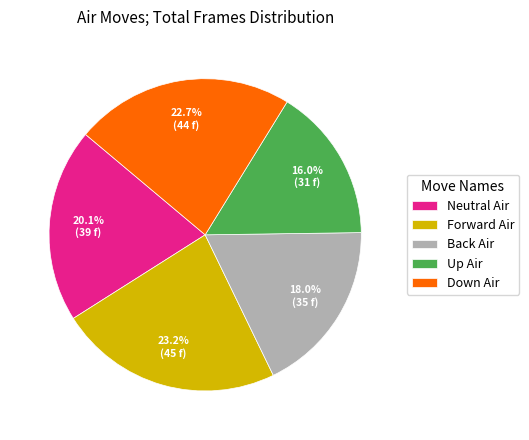

To the nearest percent, what is the difference between the largest and smallest slice percentages?

7%